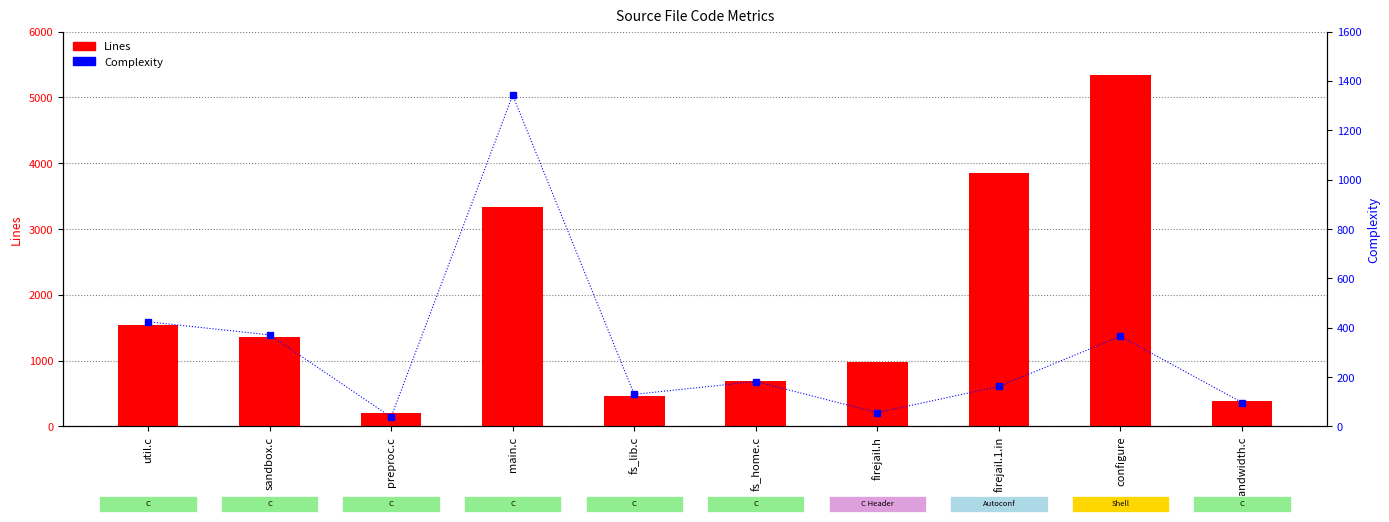

Reading left to right, what are all the values shown in this chart?

Lines: 1542	1356	197	3338	469	686	974	3846	5346	394
Complexity: 424	371	38	1342	130	182	56	162	365	97